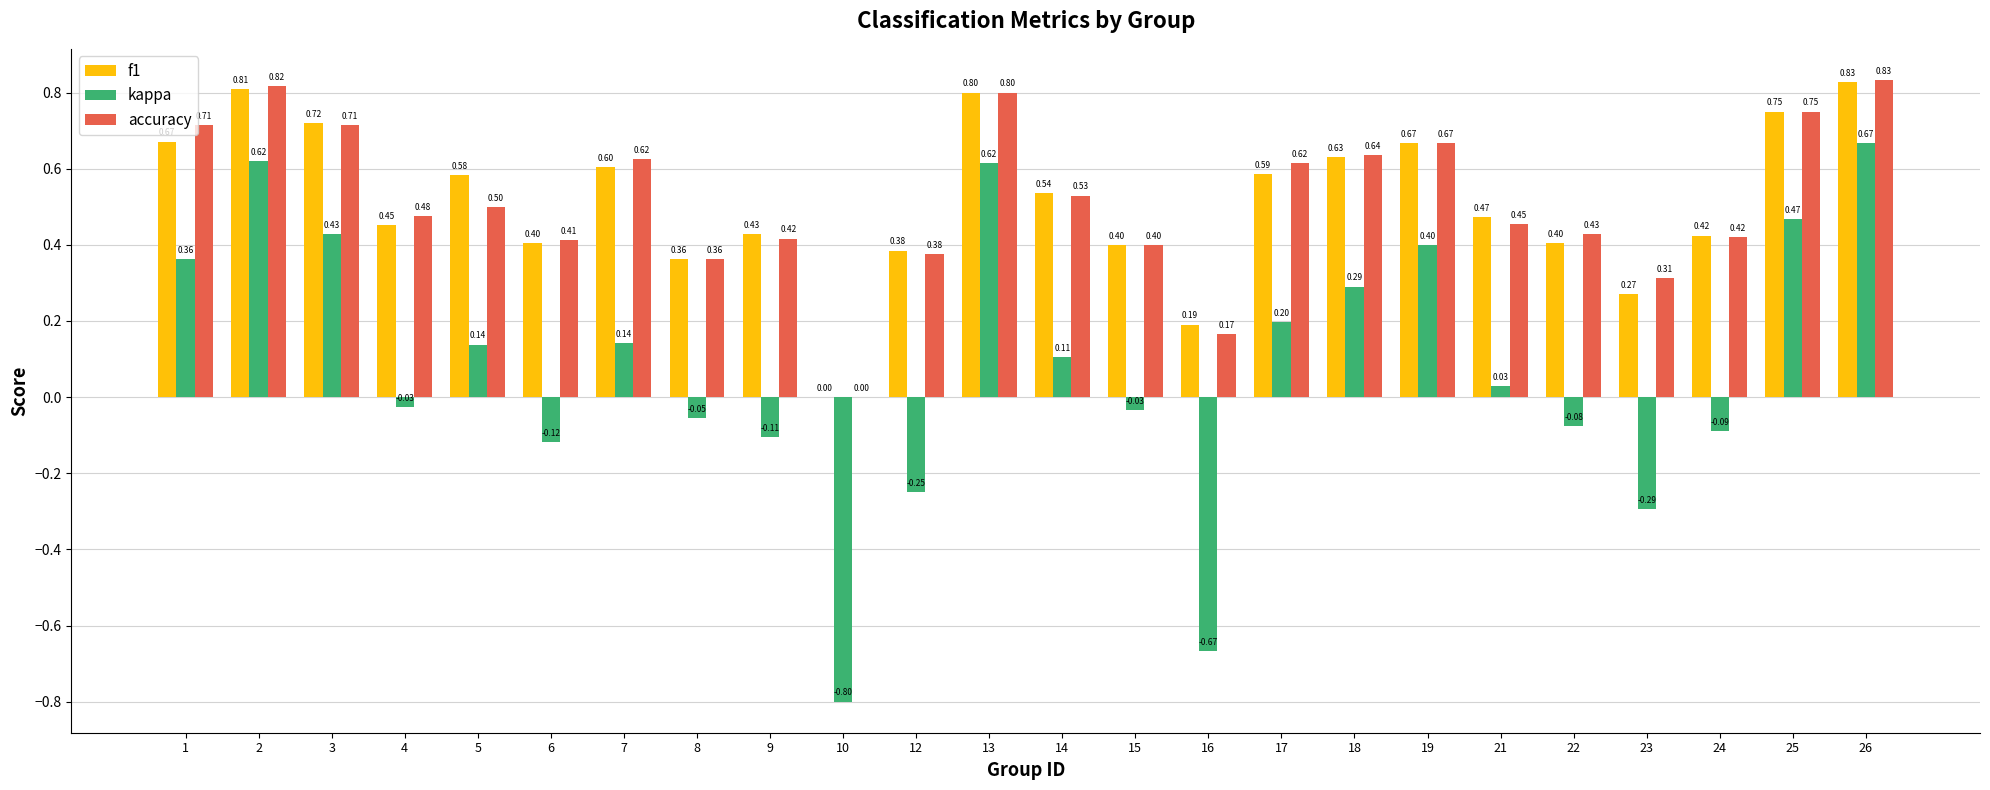

What is the sum of the f1 values at 3 and 4?

1.2